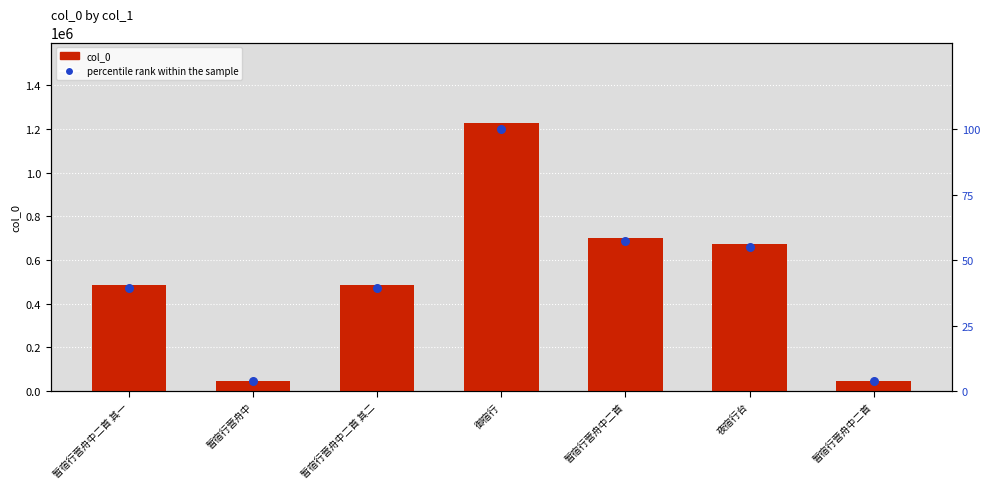

Which series has the largest total across all categories?

col_0